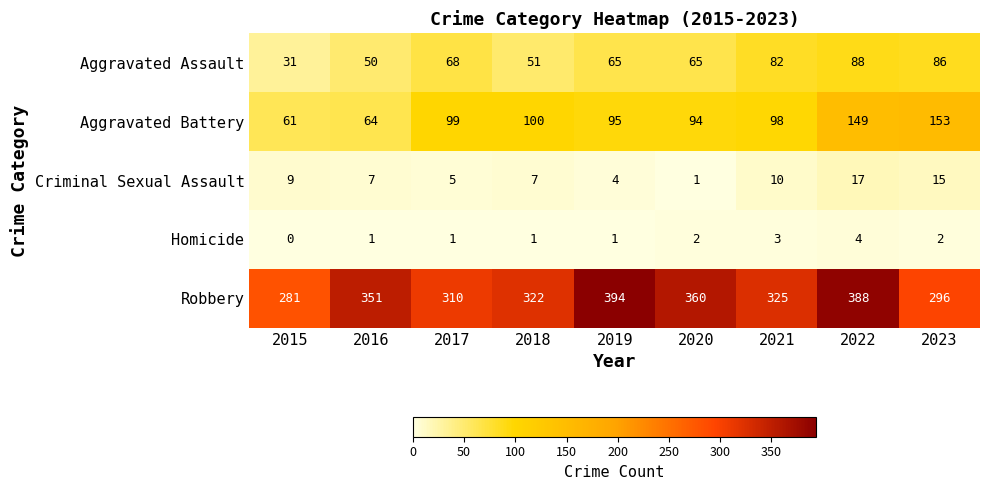

What is the total value across all series at 2017?

483